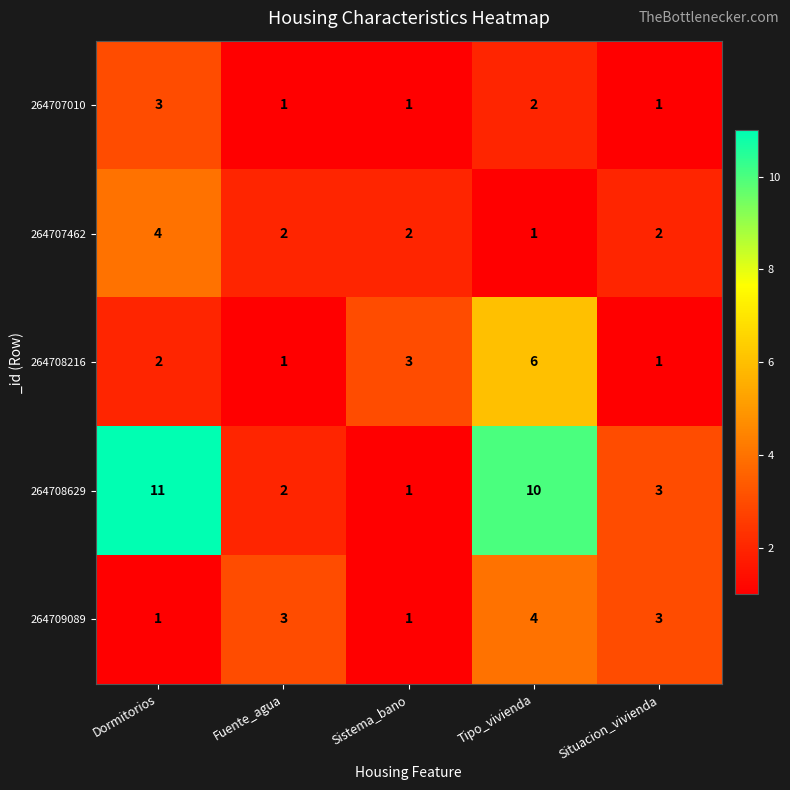

Reading left to right, transcribe all the data shown in this chart.

264707010: Dormitorios=3	Fuente_agua=1	Sistema_bano=1	Tipo_vivienda=2	Situacion_vivienda=1
264707462: Dormitorios=4	Fuente_agua=2	Sistema_bano=2	Tipo_vivienda=1	Situacion_vivienda=2
264708216: Dormitorios=2	Fuente_agua=1	Sistema_bano=3	Tipo_vivienda=6	Situacion_vivienda=1
264708629: Dormitorios=11	Fuente_agua=2	Sistema_bano=1	Tipo_vivienda=10	Situacion_vivienda=3
264709089: Dormitorios=1	Fuente_agua=3	Sistema_bano=1	Tipo_vivienda=4	Situacion_vivienda=3